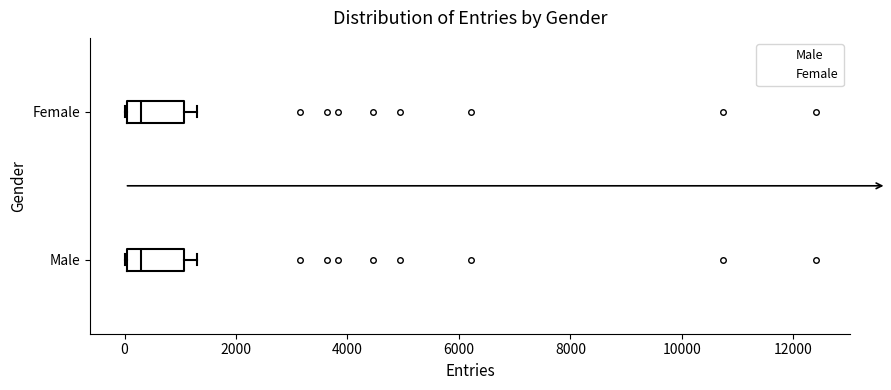

Reading bottom to top, read every box against the x-axis: the position of its median line, the range the box covers, and the ends of its whiskers. The values are not printed on the chart, so give them approximately, as read against the axis.

Male: median 200, box 0 to 1000, whiskers 0 to 1400
Female: median 200, box 0 to 1000, whiskers 0 to 1400